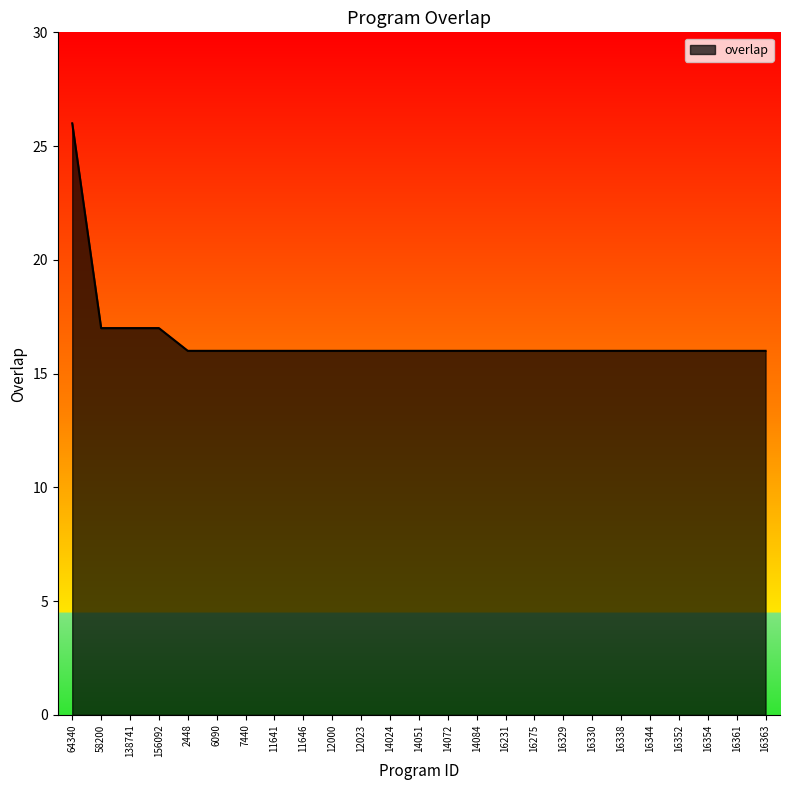

Approximately how many times larger is the value at 16363 compared to 16338?

1.0